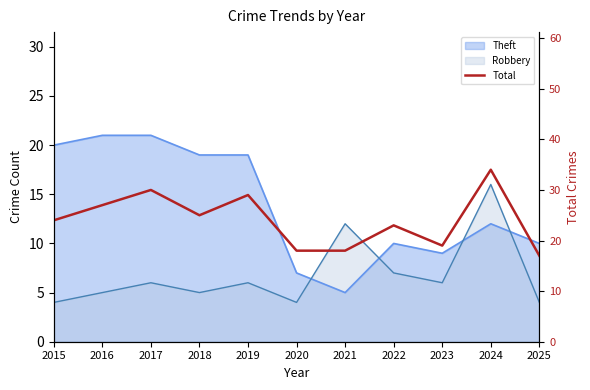

The value at 2022 is 7. True or false?

False